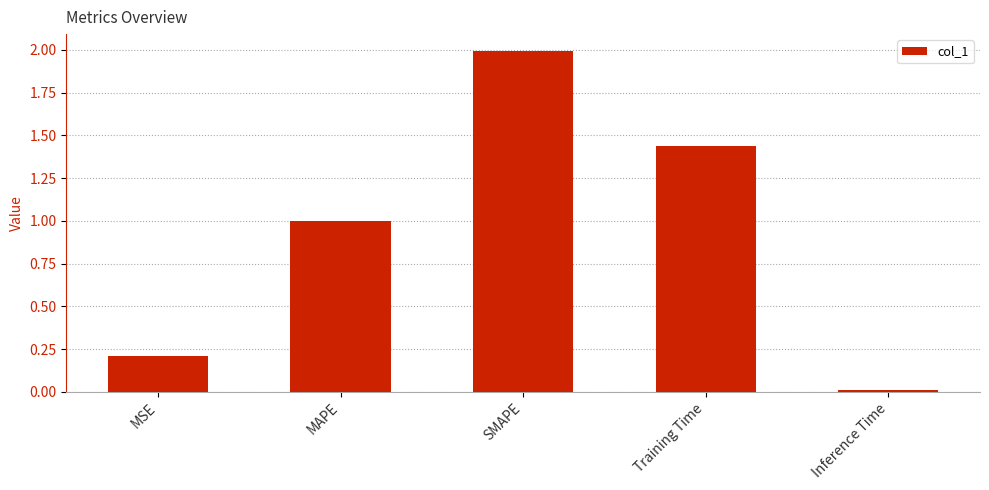

Rank the categories by value from highest to lowest.

SMAPE, Training Time, MAPE, MSE, Inference Time